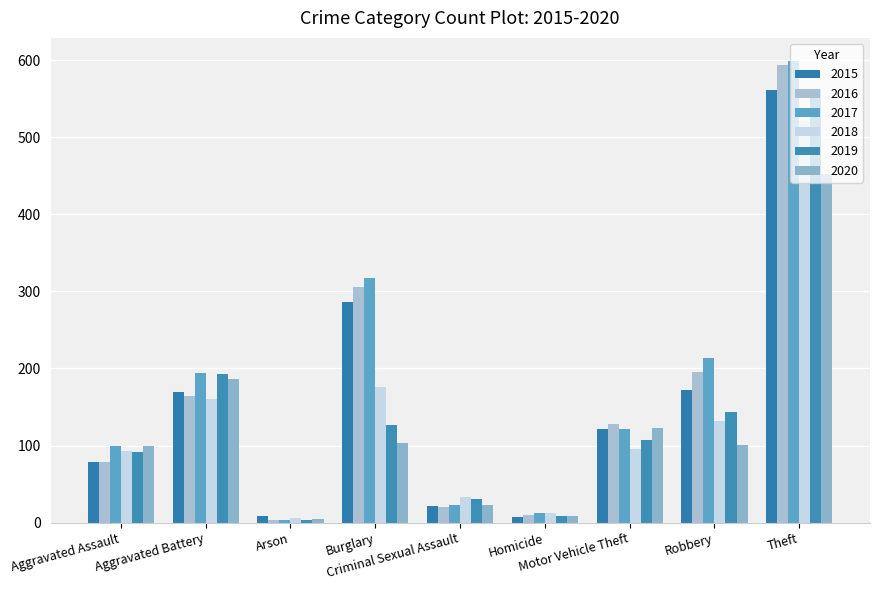

At how many categories does at least one series exceed 525?

1